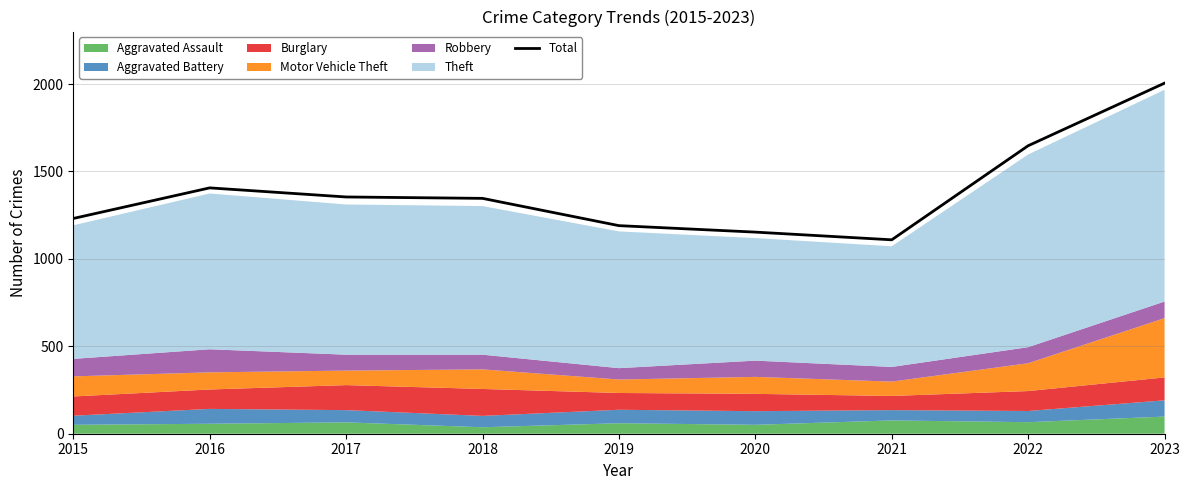

True or false: the data has more than 2 interior local peaks.

False